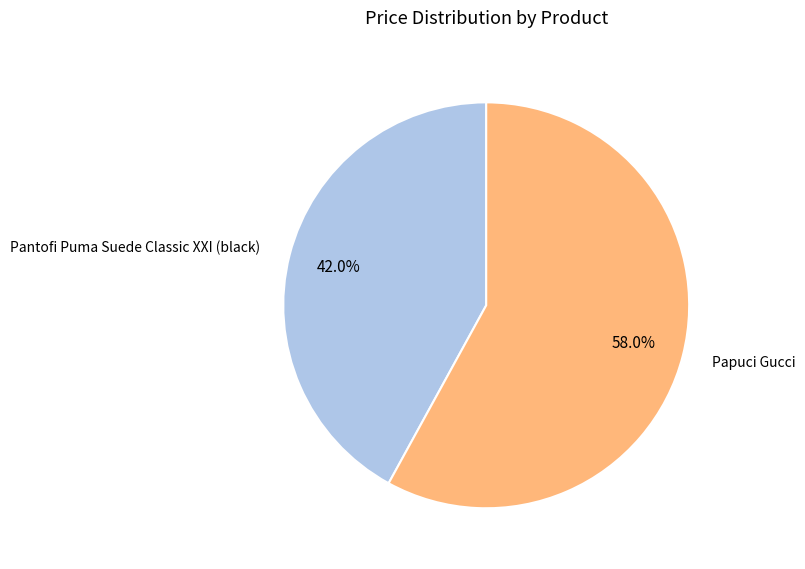

What percentage do Papuci Gucci and Pantofi Puma Suede Classic XXI (black) together represent?

100.0%